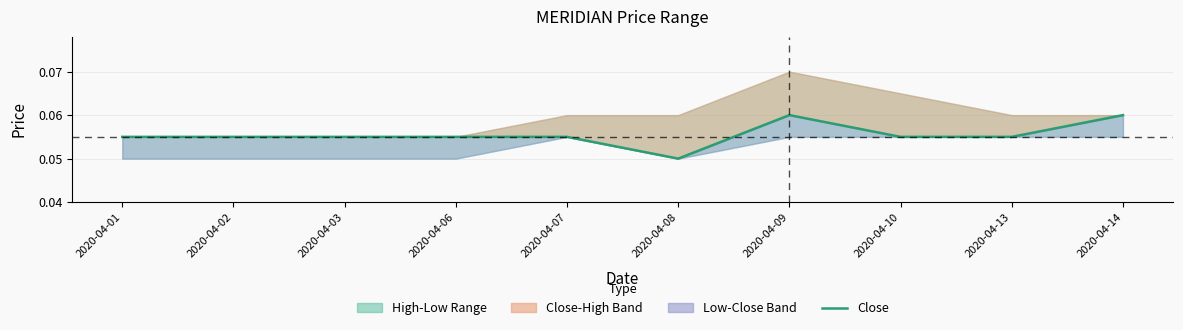

How many lines are shown in the chart?

1